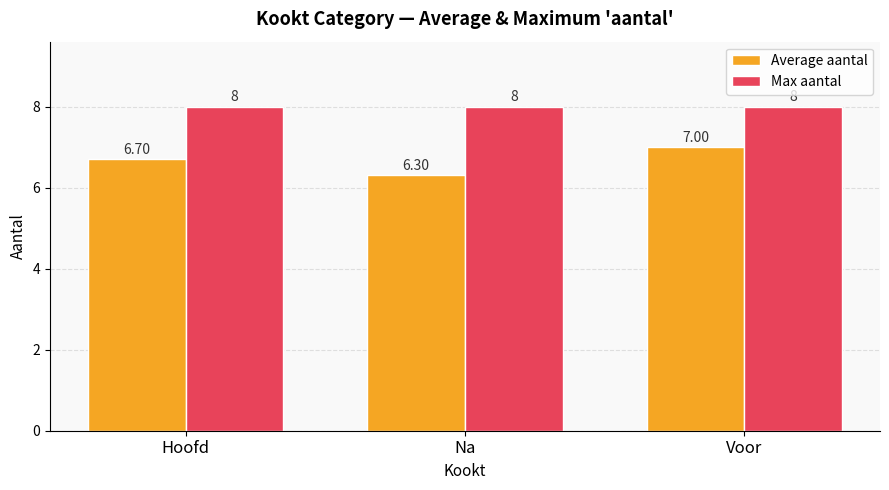

How many distinct data groups are displayed?

2